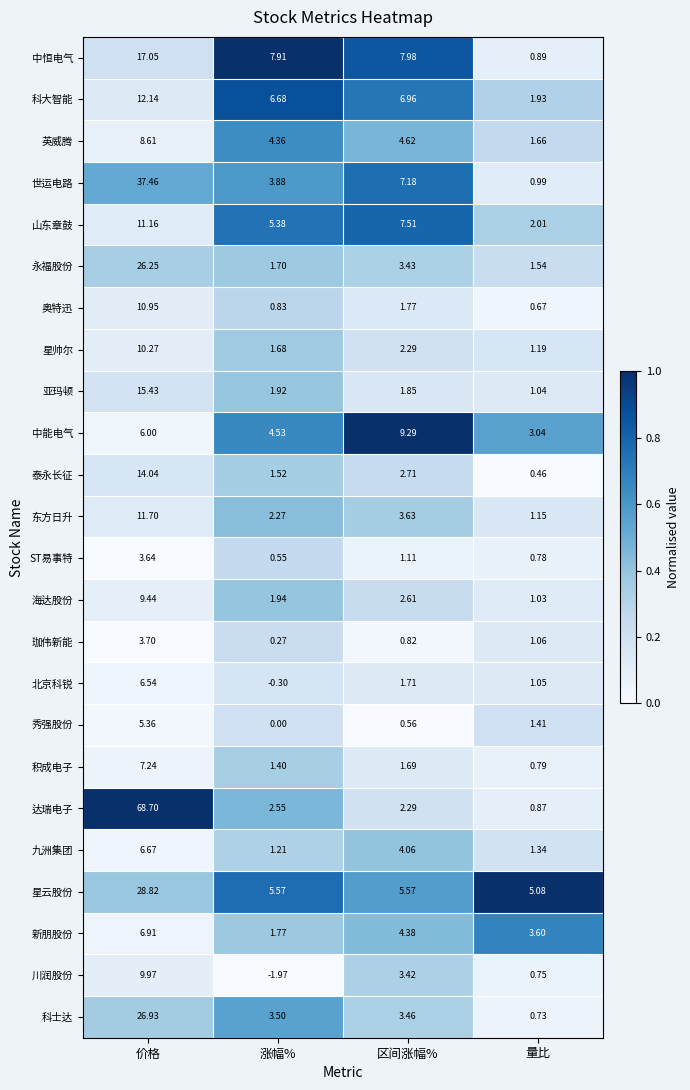

At which label is 东方日升 closest to 6?

区间涨幅%